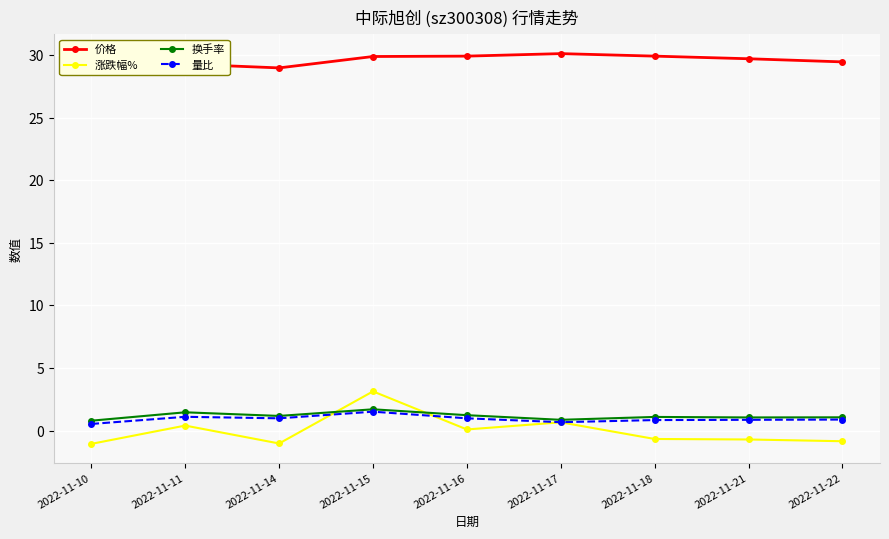

The value of 量比 at 2022-11-11 is 1.1. True or false?

True